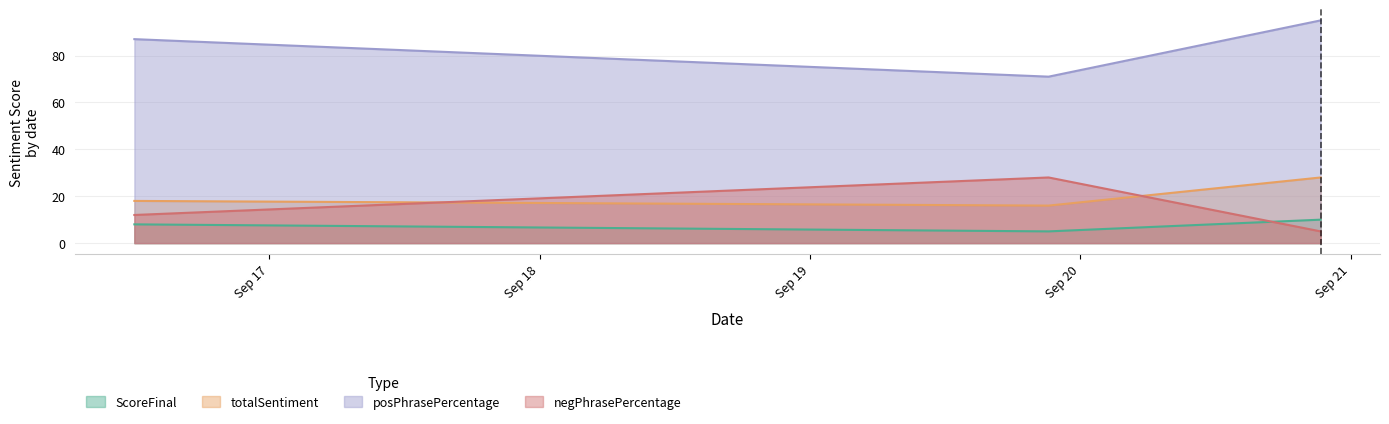

Reading left to right, transcribe all the data shown in this chart.

ScoreFinal: 2016-09-16 12:01:21=8	2016-09-19 21:10:18=5	2016-09-20 21:19:15=10
totalSentiment: 2016-09-16 12:01:21=18	2016-09-19 21:10:18=16	2016-09-20 21:19:15=28
posPhrasePercentage: 2016-09-16 12:01:21=87	2016-09-19 21:10:18=71	2016-09-20 21:19:15=95
negPhrasePercentage: 2016-09-16 12:01:21=12	2016-09-19 21:10:18=28	2016-09-20 21:19:15=5